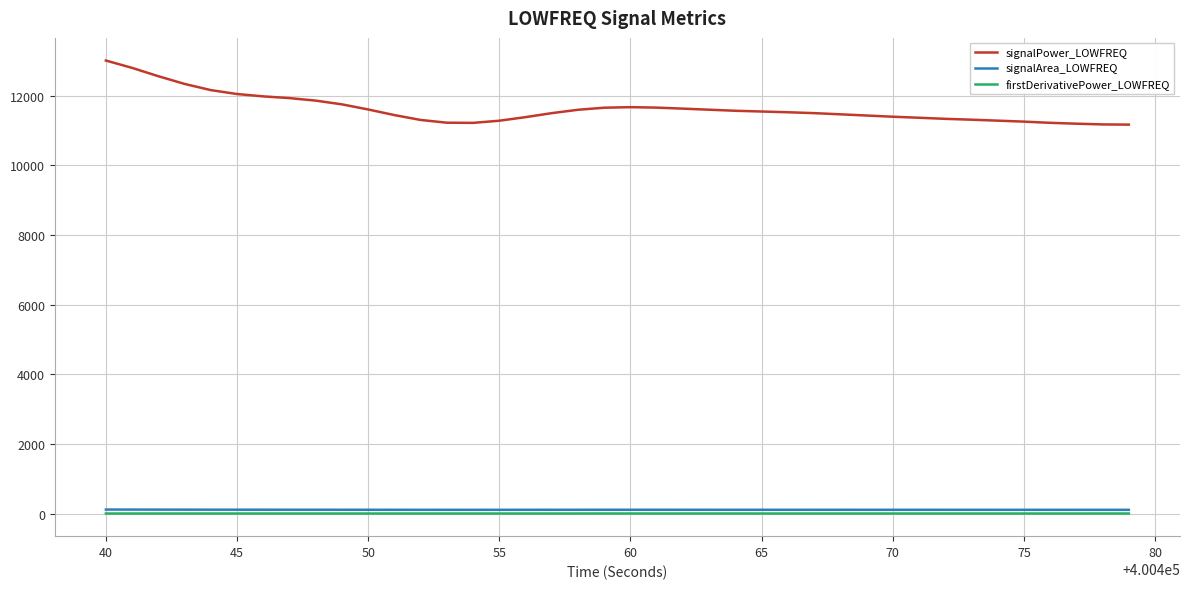

What are all the series names shown in the legend?

signalPower_LOWFREQ, signalArea_LOWFREQ, firstDerivativePower_LOWFREQ